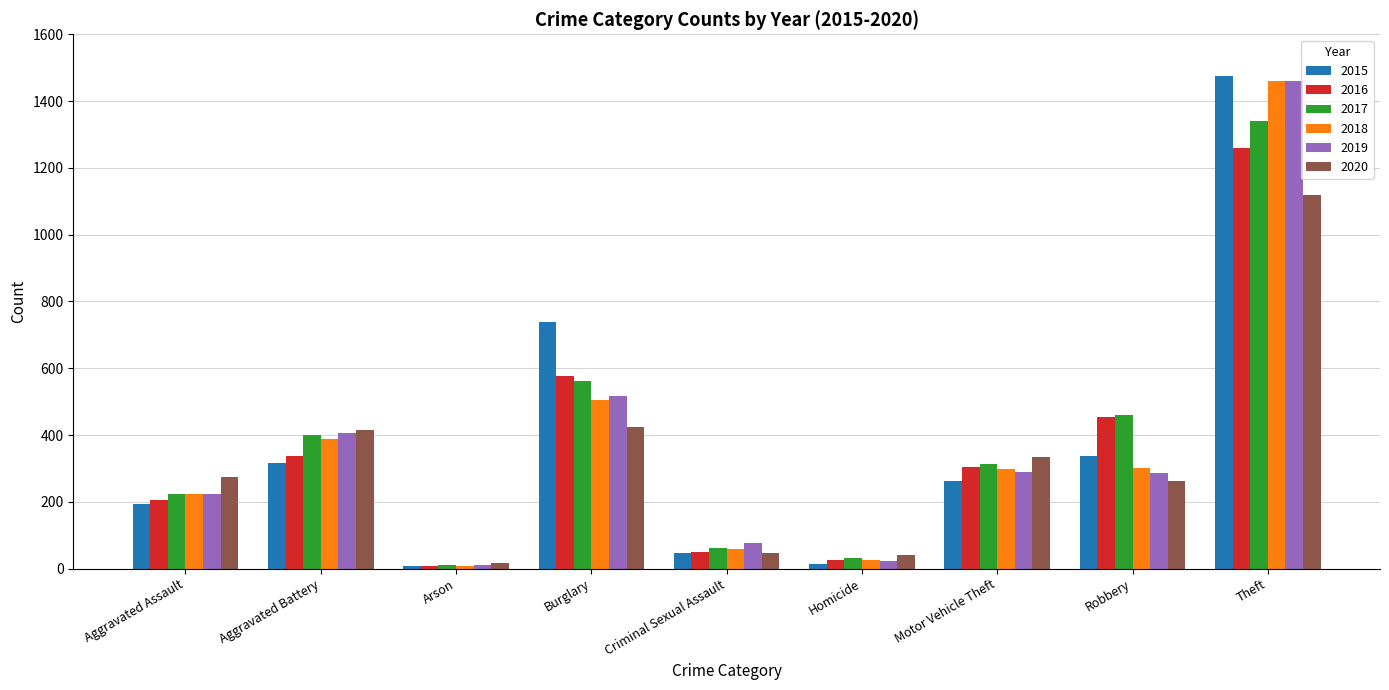

Is it true that 2020 equals 41 at Homicide?

True